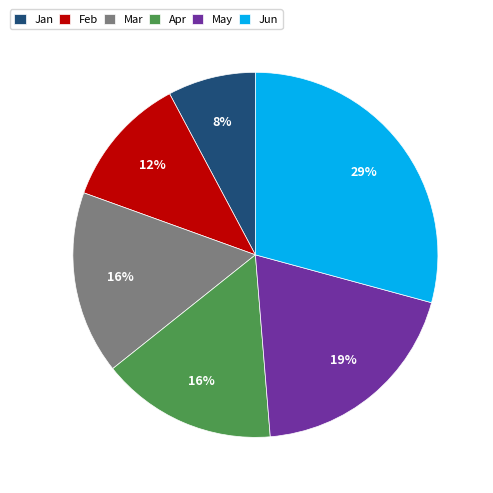

Do Jun and Apr together represent more than half of the pie?

No